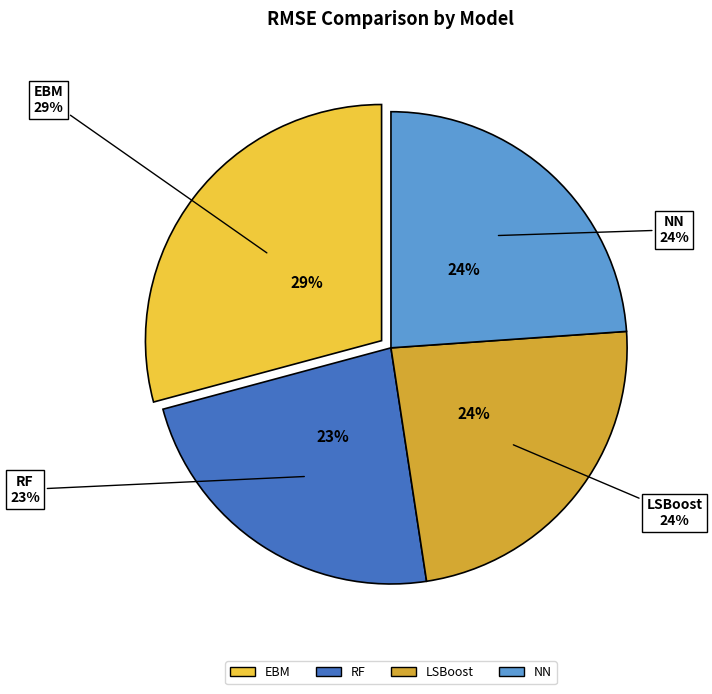

The RF slice represents 18% of the pie. True or false?

False